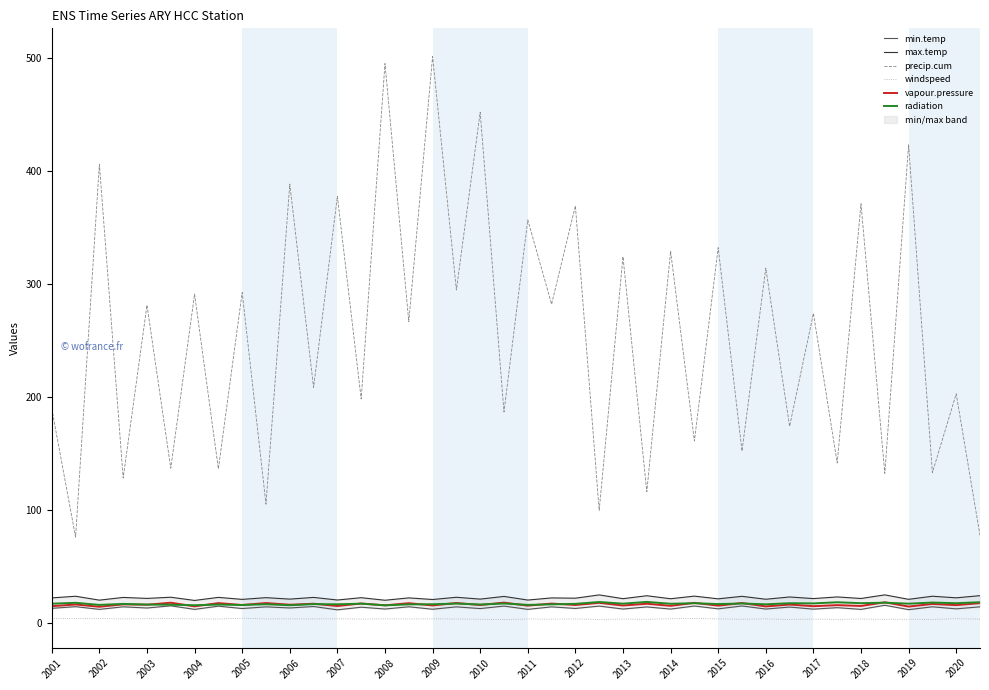

What is the difference between the maximum and minimum values in the radiation series?

3.0